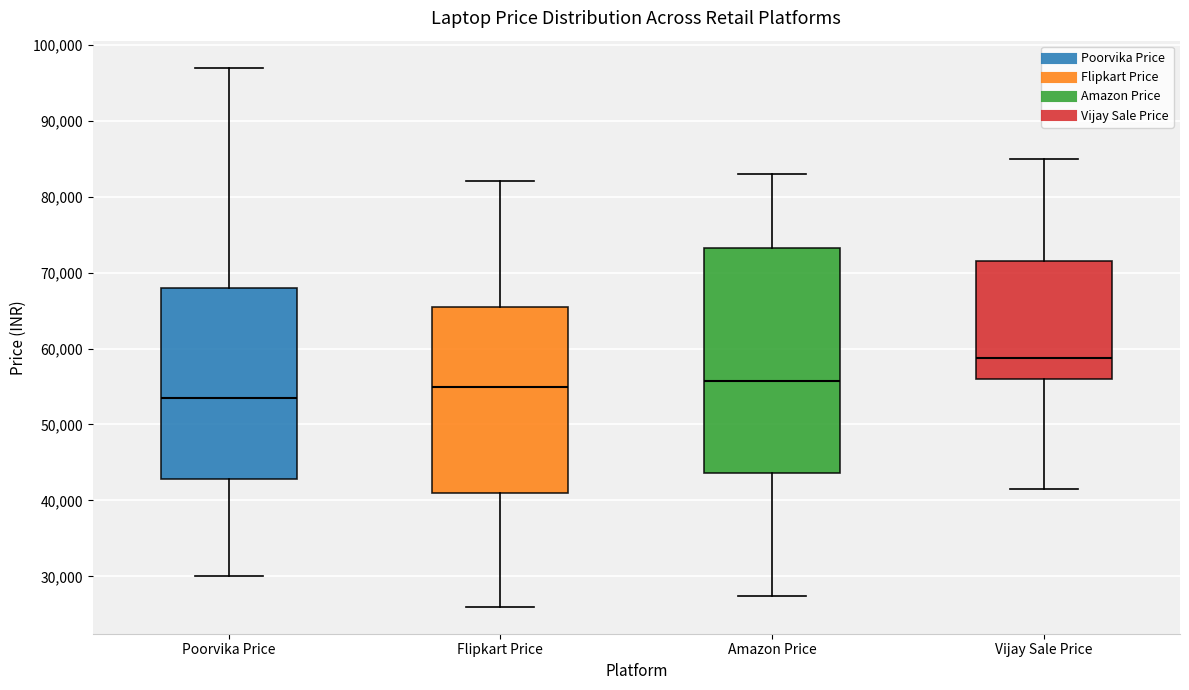

Reading left to right, read every box against the y-axis: the position of its median line, the range the box covers, and the ends of its whiskers. The values are not printed on the chart, so give them approximately, as read against the axis.

Poorvika Price: median 53000, box 43000 to 68000, whiskers 30000 to 97000
Flipkart Price: median 55000, box 41000 to 65000, whiskers 26000 to 82000
Amazon Price: median 56000, box 44000 to 73000, whiskers 27000 to 83000
Vijay Sale Price: median 59000, box 56000 to 71000, whiskers 41000 to 85000